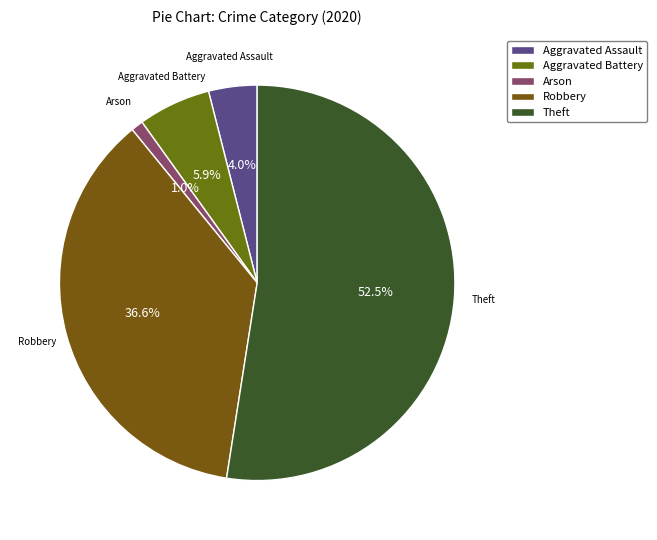

How many segments does this pie chart have?

5